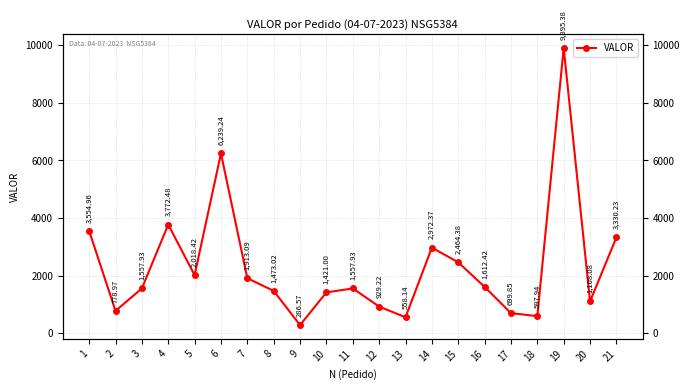

True or false: the data has more than 0 interior local peaks.

True